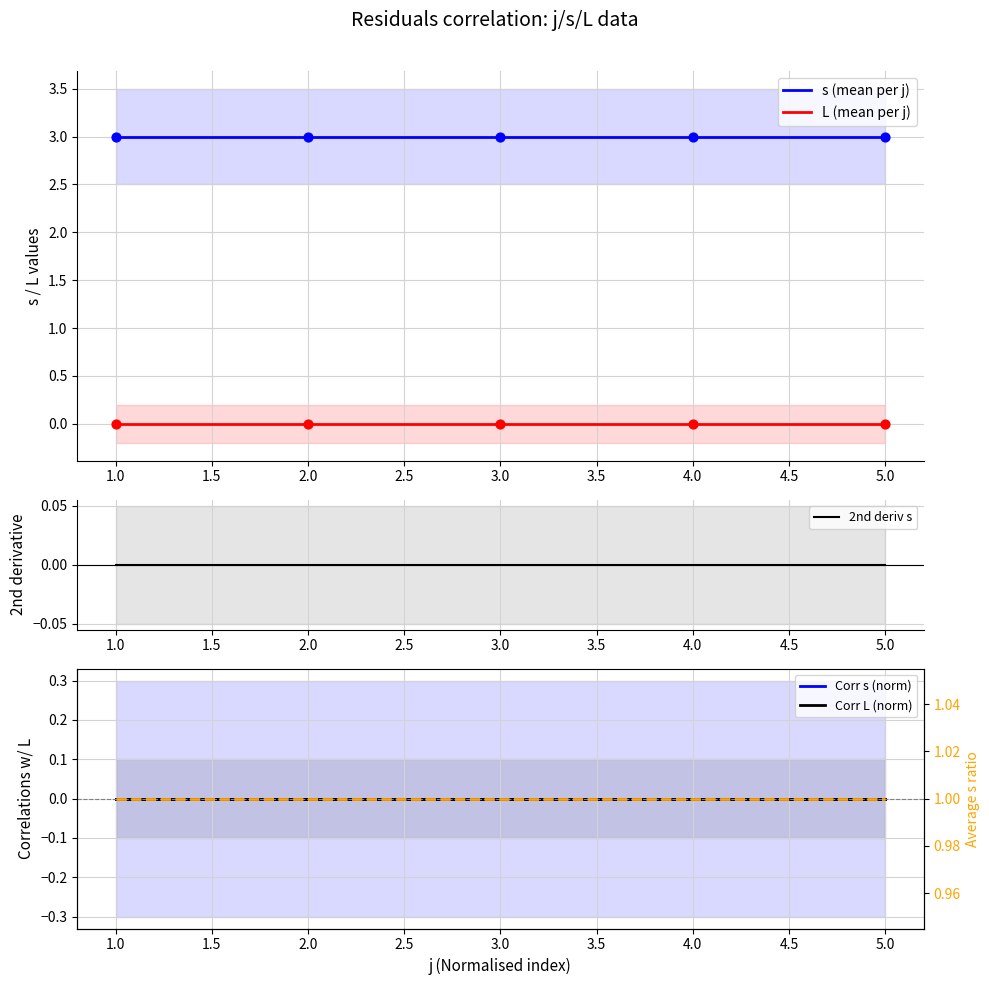

Is the value of s (mean per j) at 5.0 greater than the value of L (mean per j) at 1.0?

Yes